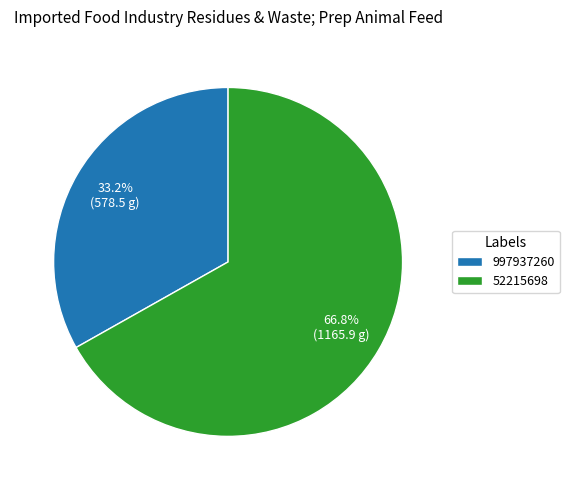

How many slices are in this pie chart?

2